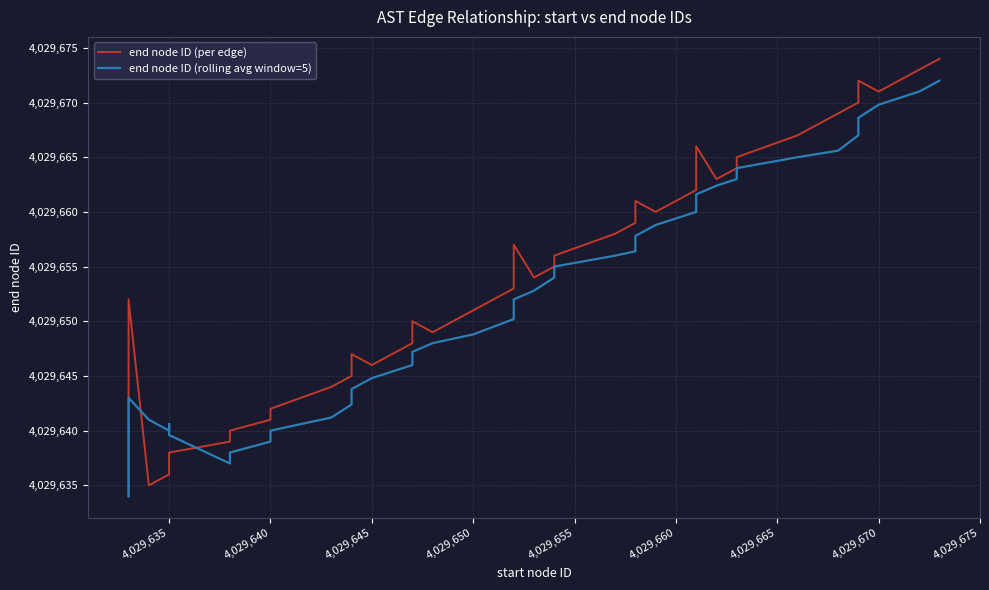

How many interior local valleys does the end node ID (rolling avg window=5) series have?

2